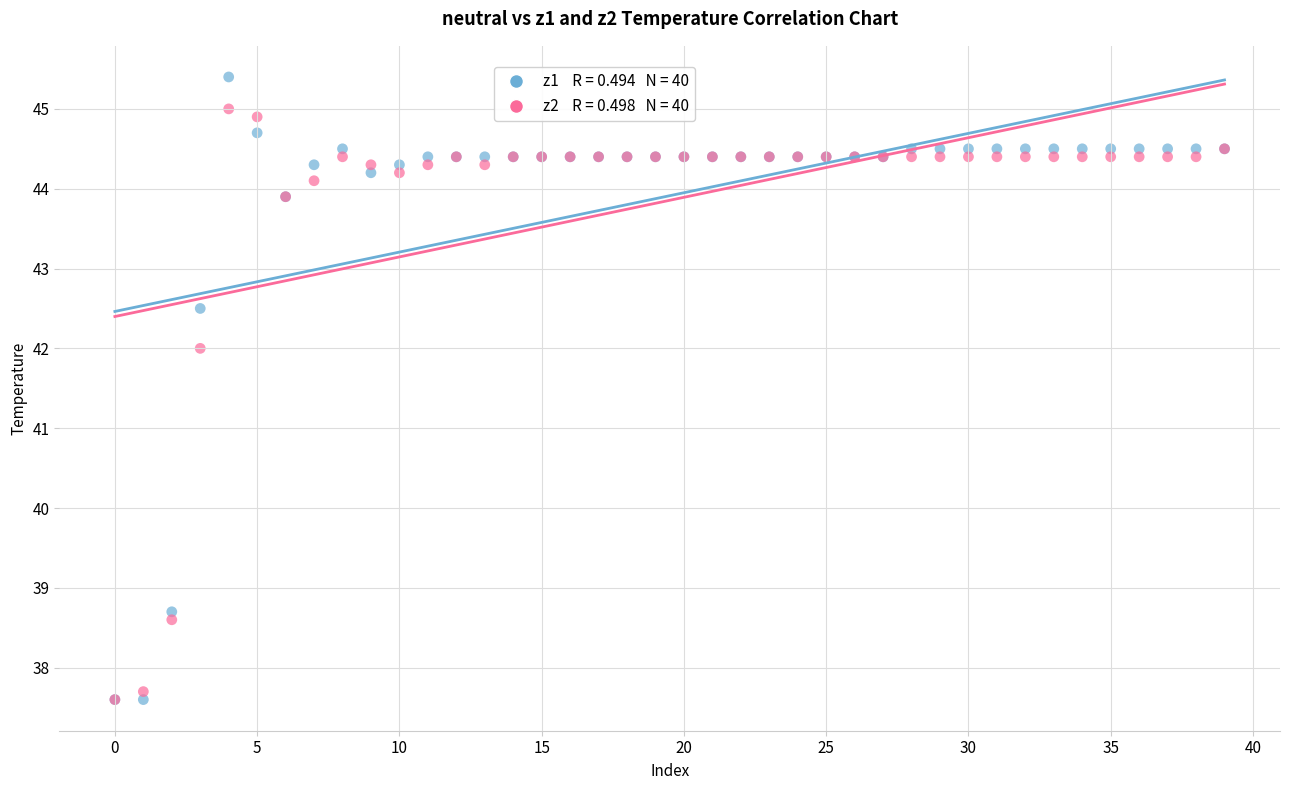

Across all series, what Y value is closest to 41?

42.0